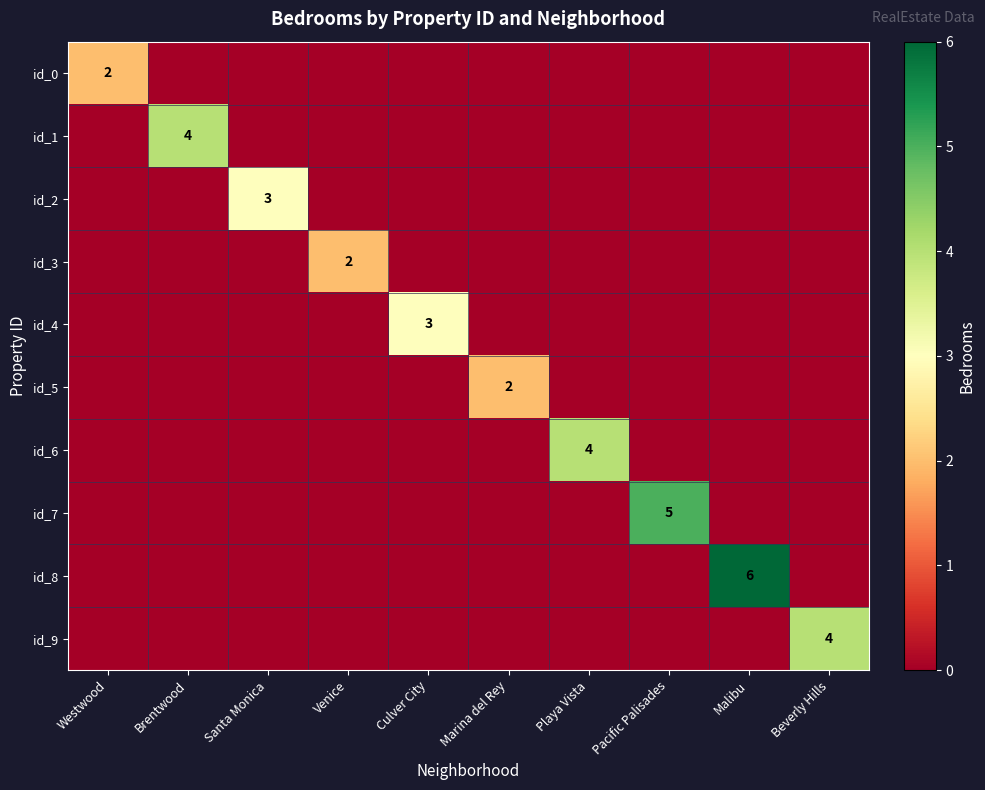

The id_3 series shows 0 at Venice. True or false?

False